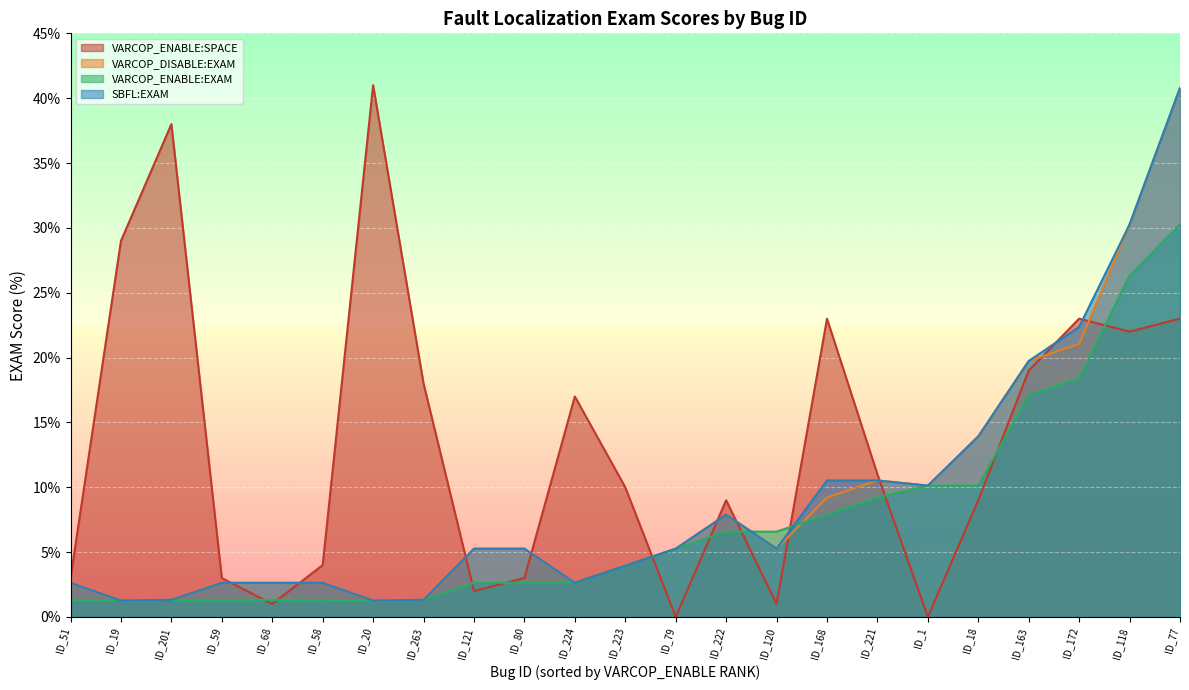

What is the sum of the VARCOP_ENABLE:SPACE values at ID_221 and ID_68?

12.0